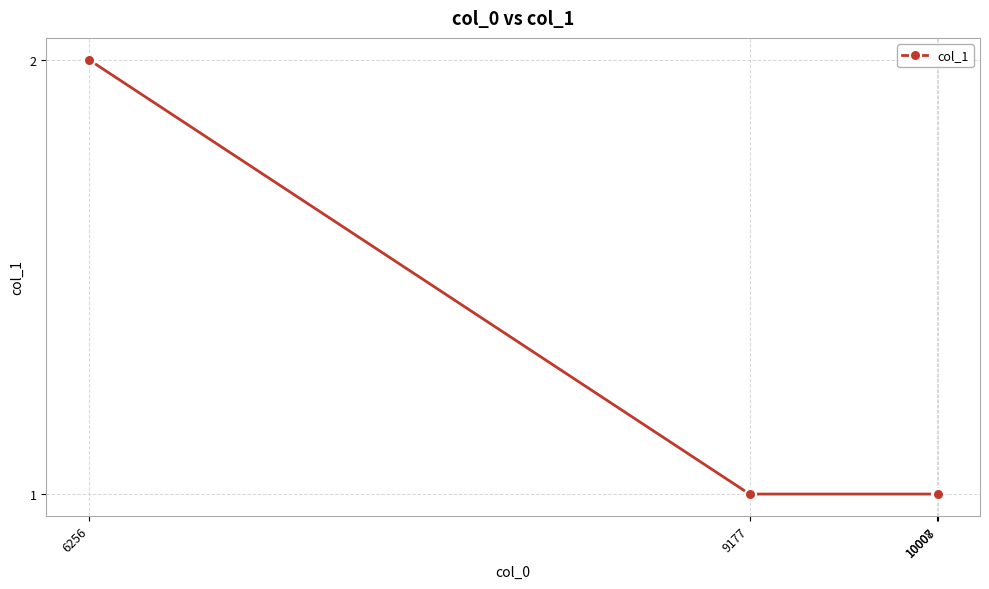

Reading right to left, transcribe all the data shown in this chart.

10008=1	10007=1	9177=1	6256=2